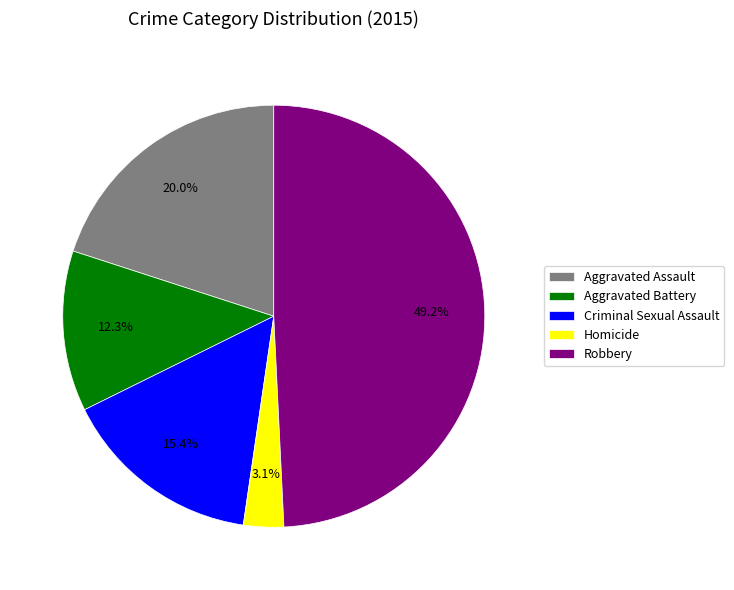

To the nearest percent, what is the average slice percentage?

20%